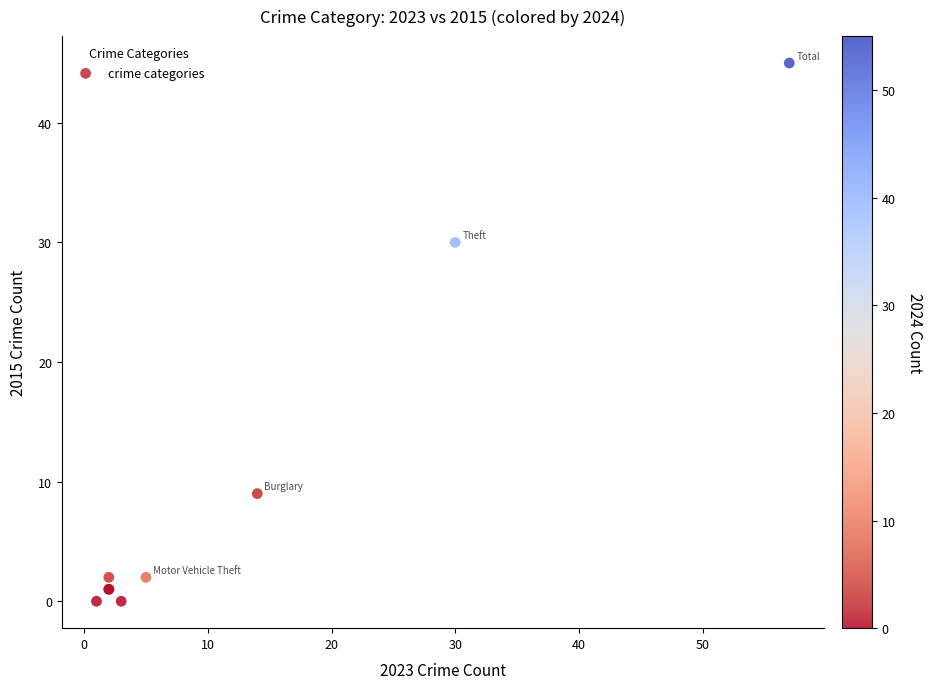

What Y value in the scatter plot is closest to 22?

30